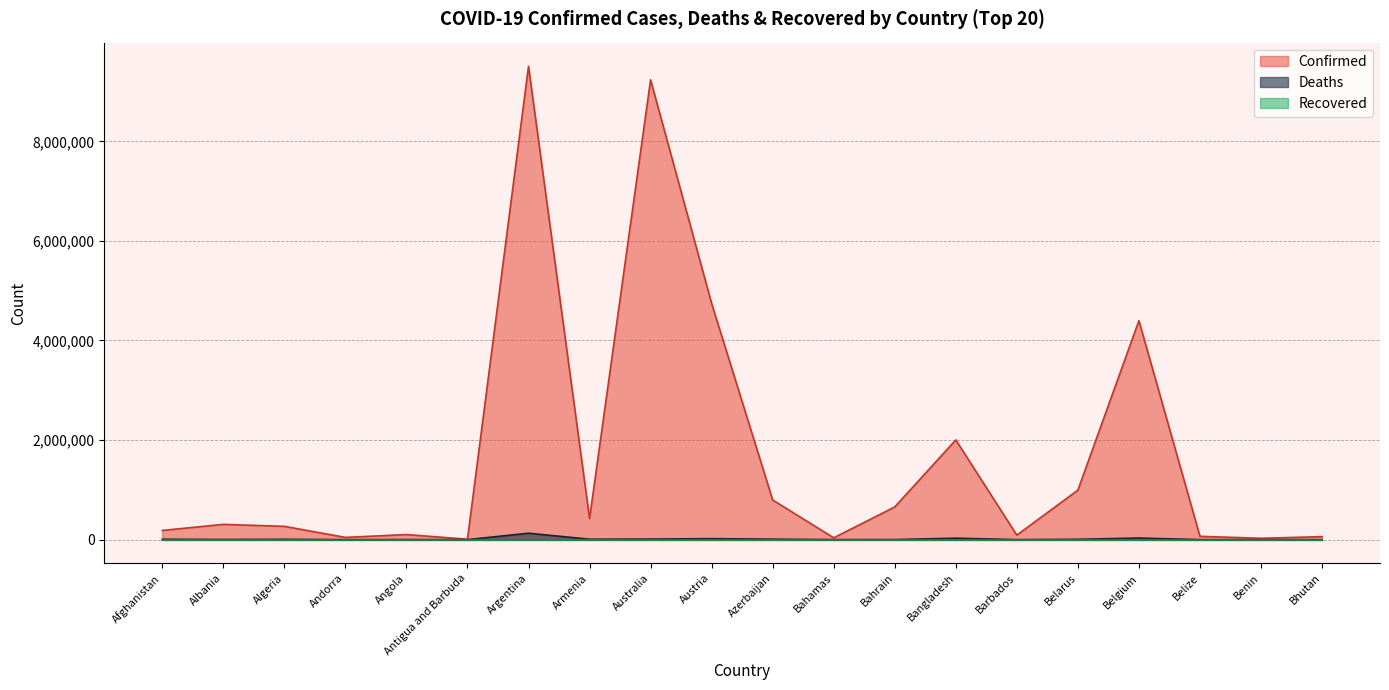

At which label is Confirmed closest to 4758151?

Austria